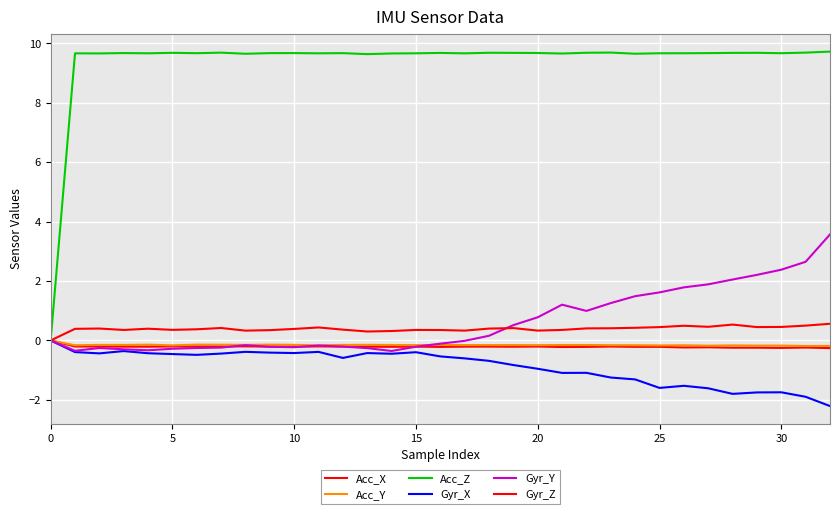

In Gyr_X, how many points are lower than both neighbors (excluding endpoints)?

8